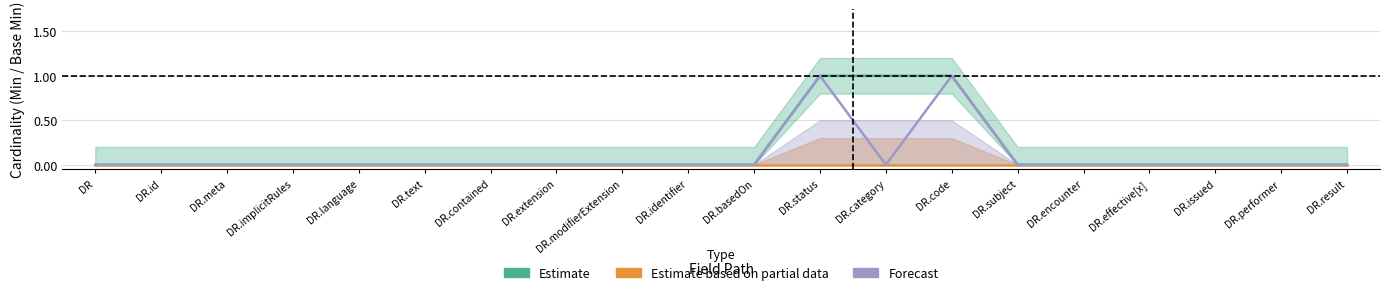

True or false: Estimate and Estimate based on partial data intersect in this chart.

False